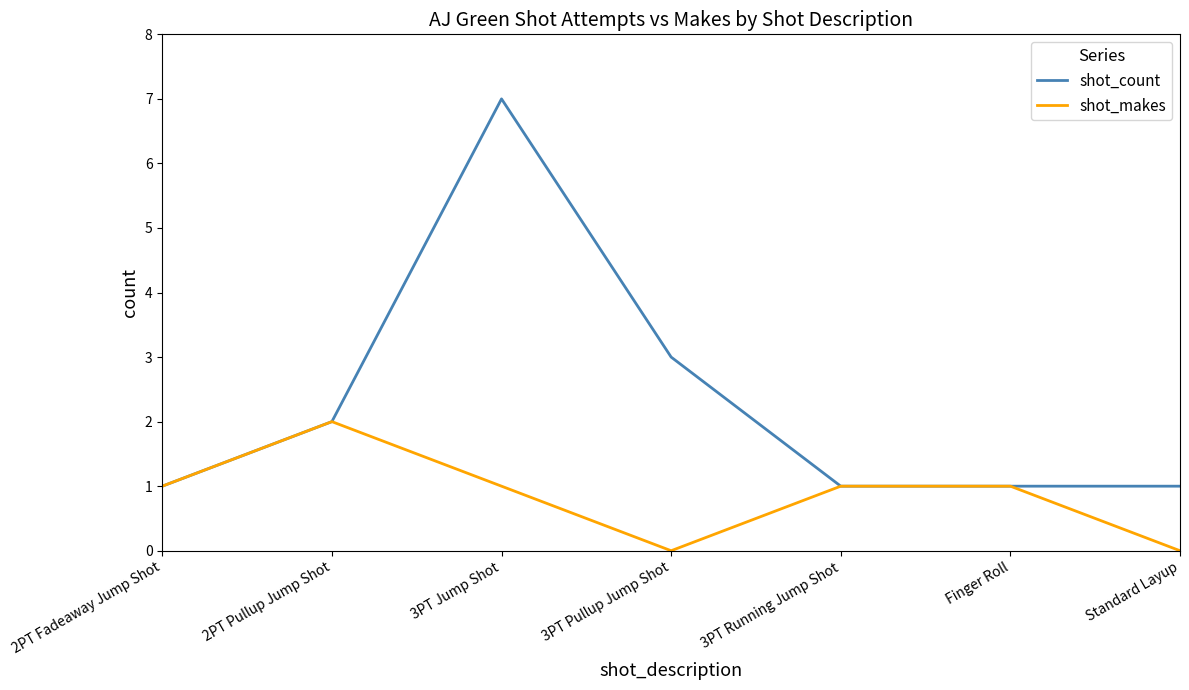

At which label is shot_count closest to 4?

3PT Pullup Jump Shot